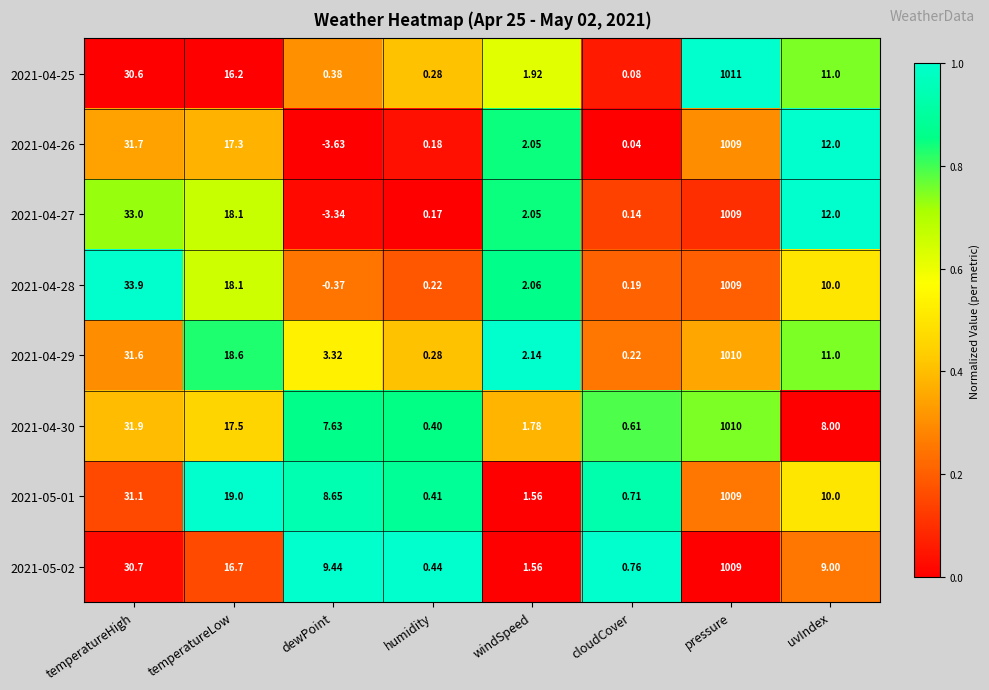

Which series has the largest range (max minus min)?

2021-04-26